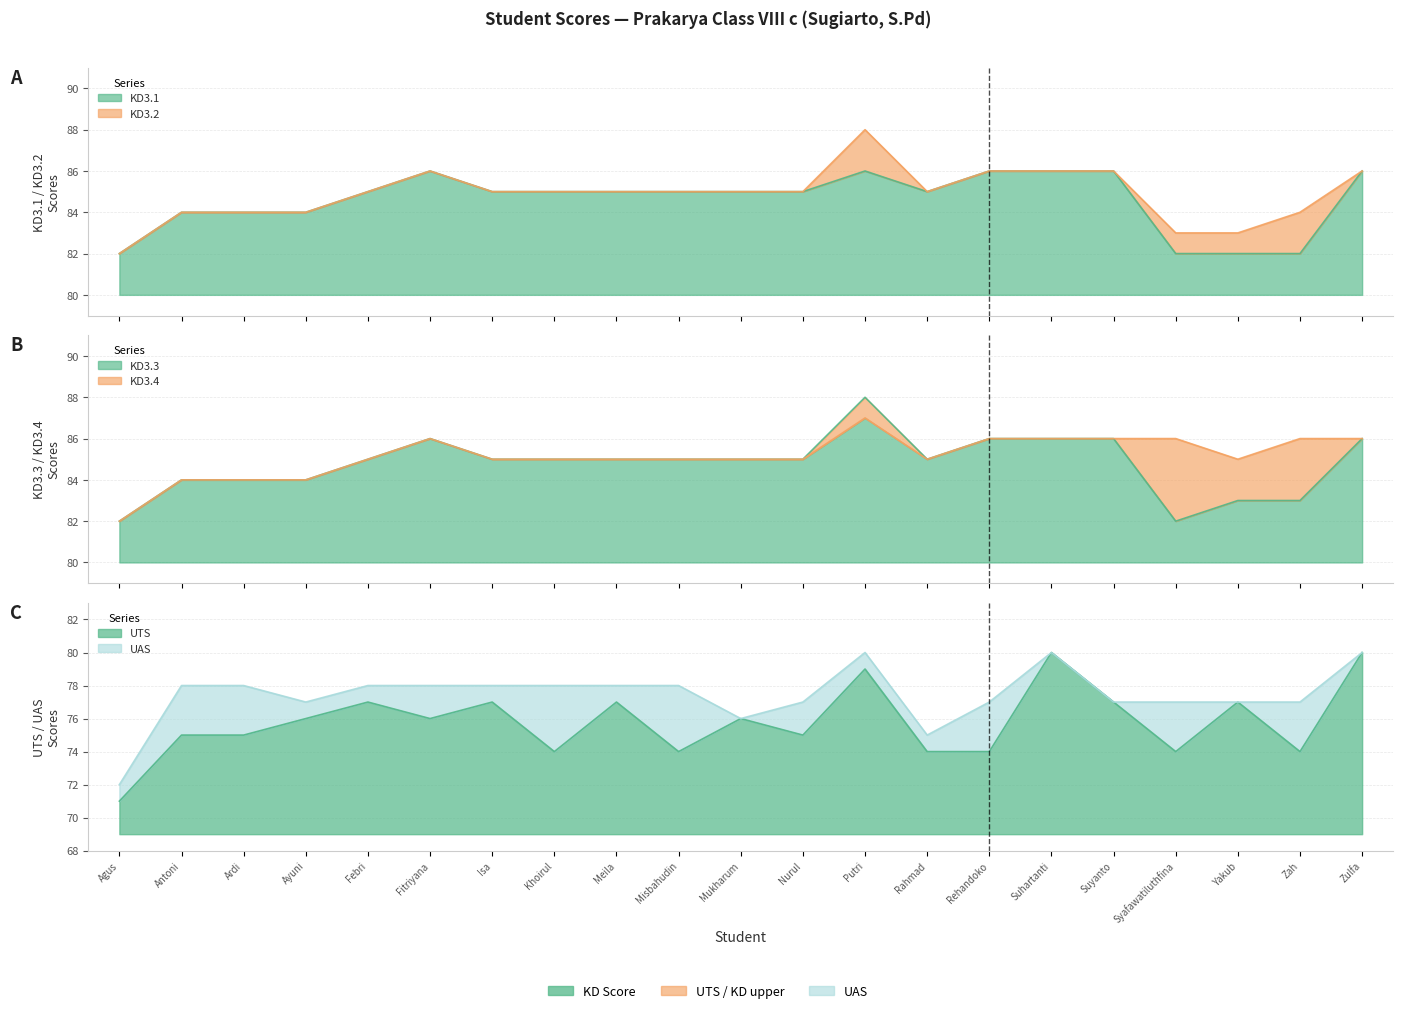

At Isa, list the series in order from smallest to largest.

UTS (col_10), UAS (col_11), KD3.1 (col_3), KD3.2 (col_6), KD3.3 (col_7), KD3.4 (col_8)